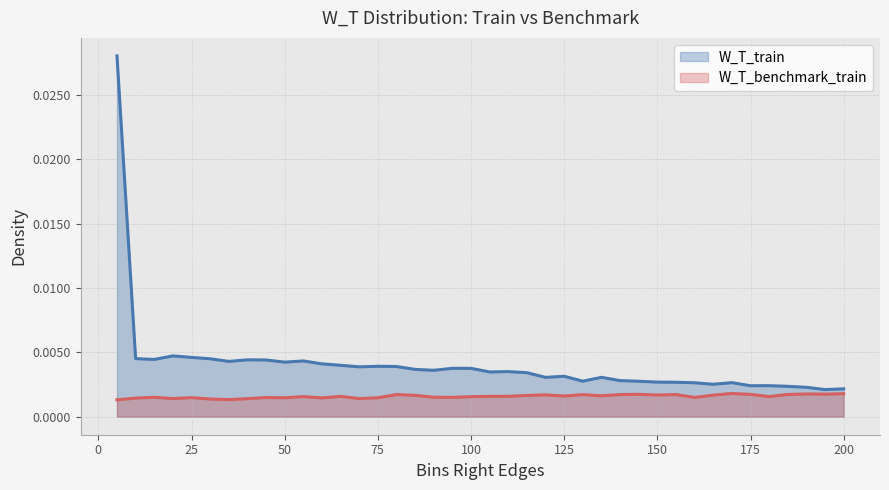

How many distinct data groups are displayed?

2